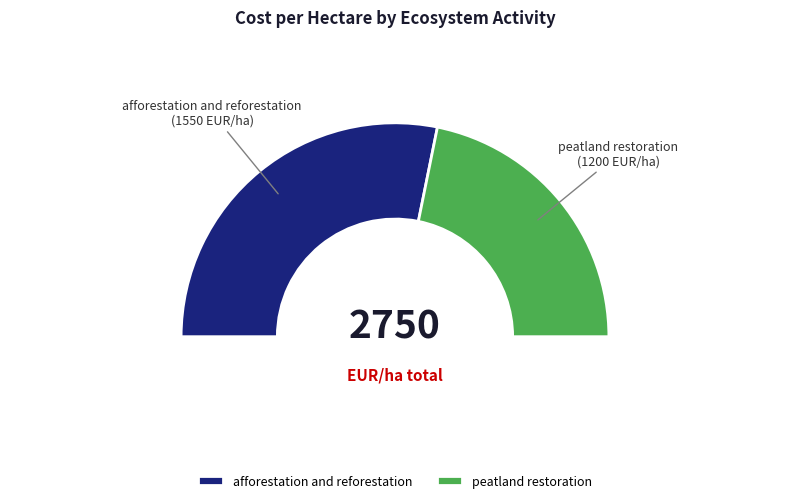

What percentage is the afforestation and reforestation slice, to the nearest percent?

56%